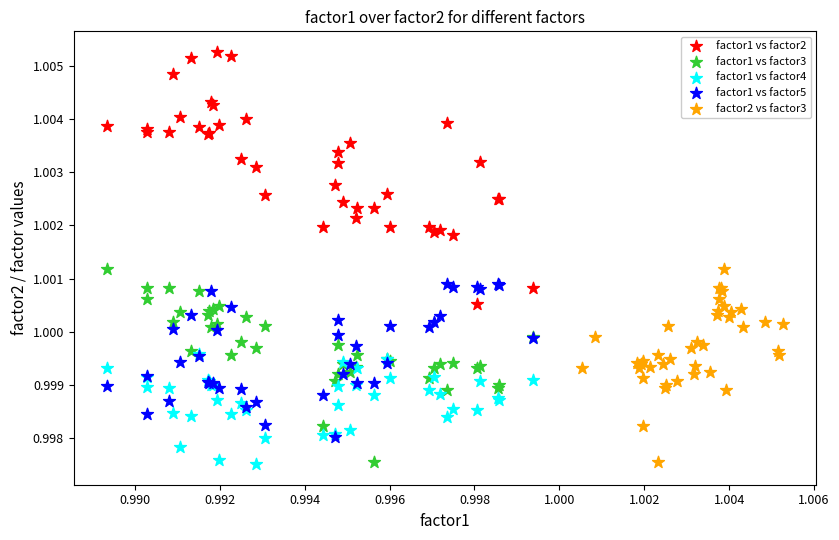

Which series has the largest Y range (max minus min)?

factor1 vs factor2